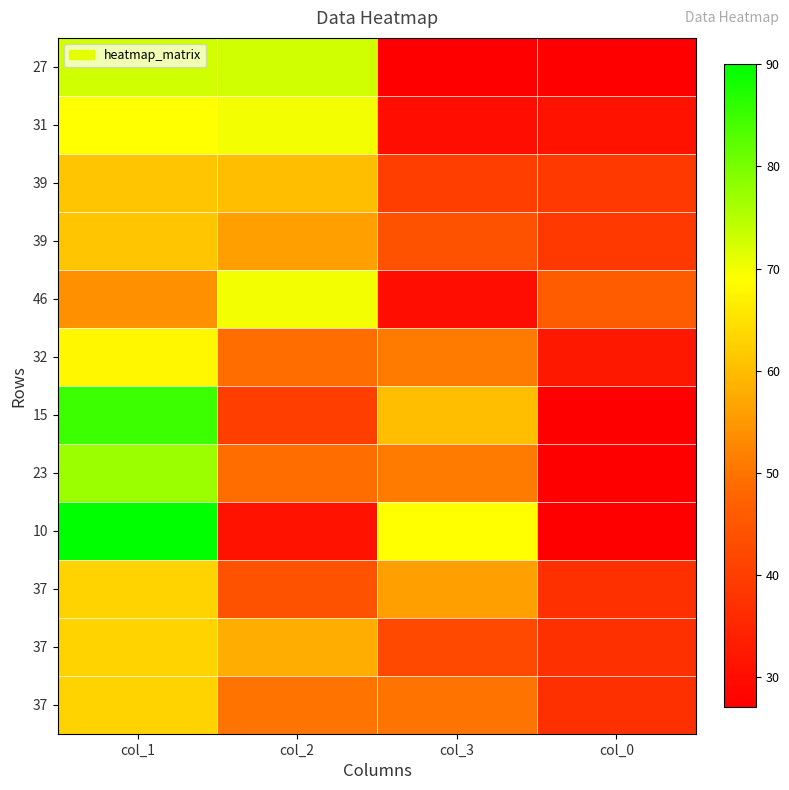

What is the minimum value shown in the chart?

10